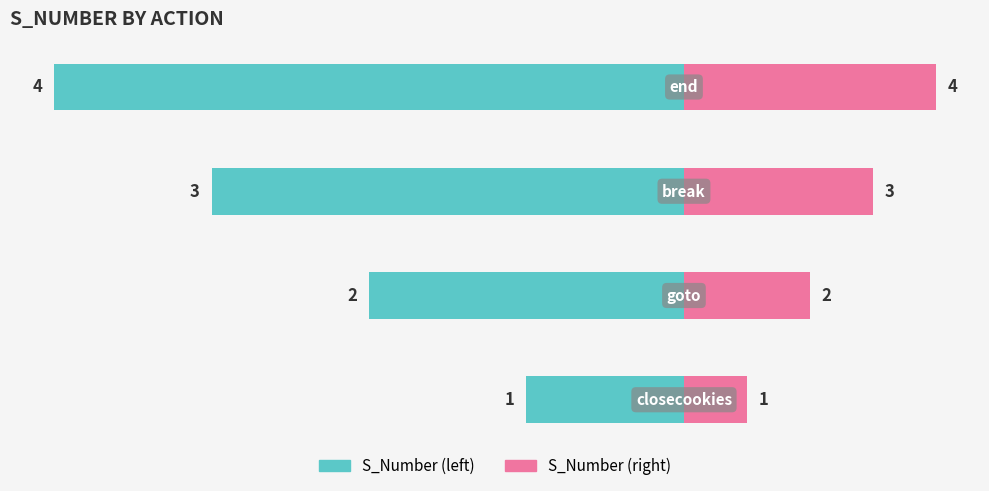

Rank the series by their maximum value, from lowest to highest.

S_Number (left), S_Number (right)